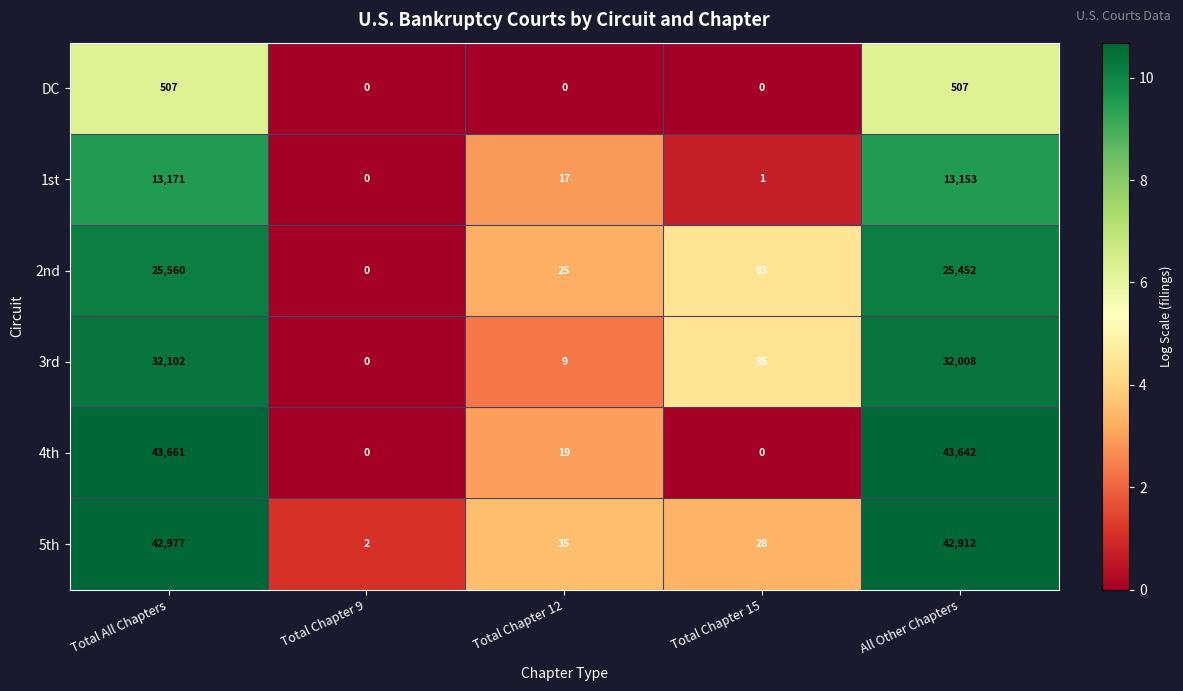

Reading left to right, extract all data points from this chart.

DC: Total All Chapters=507	Total Chapter 9=0	Total Chapter 12=0	Total Chapter 15=0	All Other Chapters=507
1st: Total All Chapters=13171	Total Chapter 9=0	Total Chapter 12=17	Total Chapter 15=1	All Other Chapters=13153
2nd: Total All Chapters=25560	Total Chapter 9=0	Total Chapter 12=25	Total Chapter 15=83	All Other Chapters=25452
3rd: Total All Chapters=32102	Total Chapter 9=0	Total Chapter 12=9	Total Chapter 15=85	All Other Chapters=32008
4th: Total All Chapters=43661	Total Chapter 9=0	Total Chapter 12=19	Total Chapter 15=0	All Other Chapters=43642
5th: Total All Chapters=42977	Total Chapter 9=2	Total Chapter 12=35	Total Chapter 15=28	All Other Chapters=42912